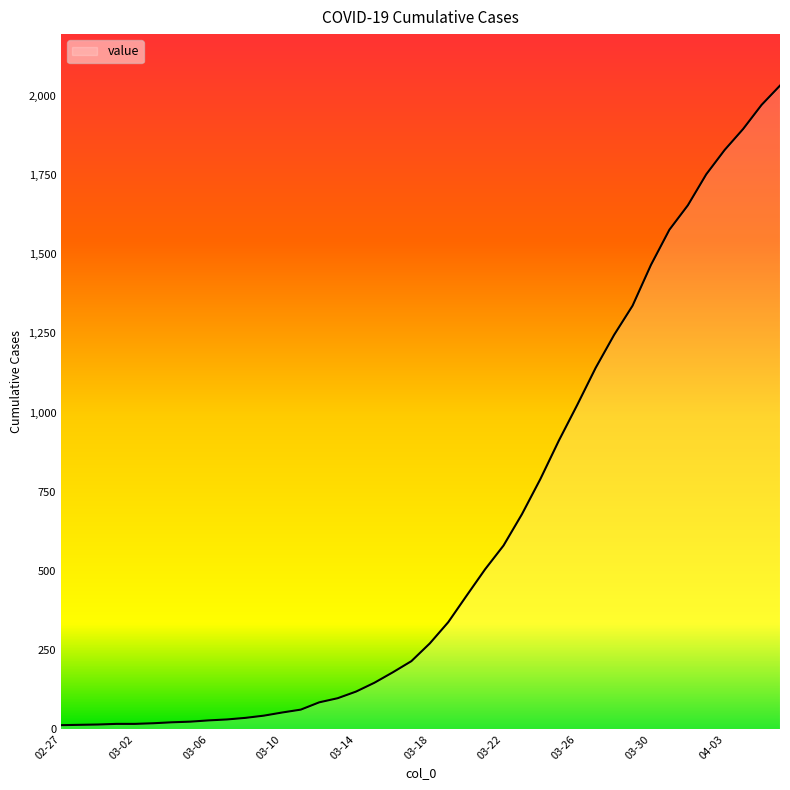

What is the difference between the maximum and minimum values?

2019